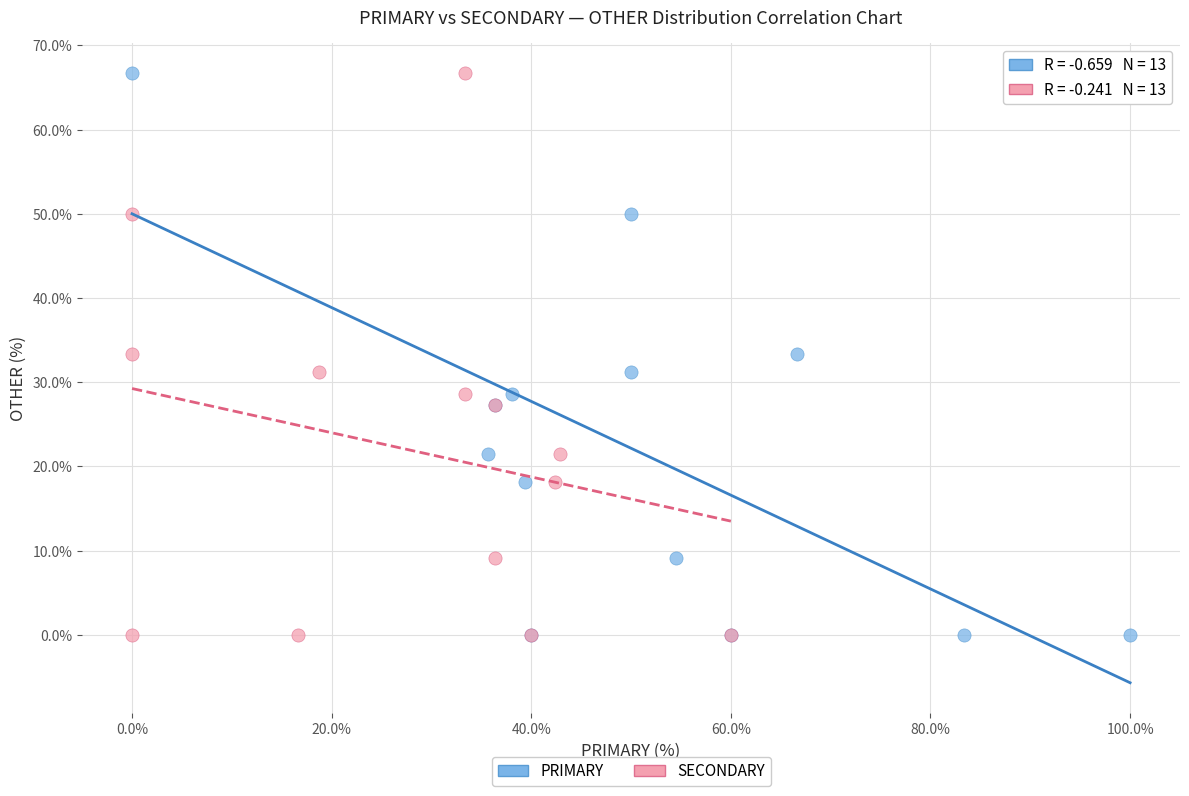

What are all the series names shown in the legend?

PRIMARY, SECONDARY